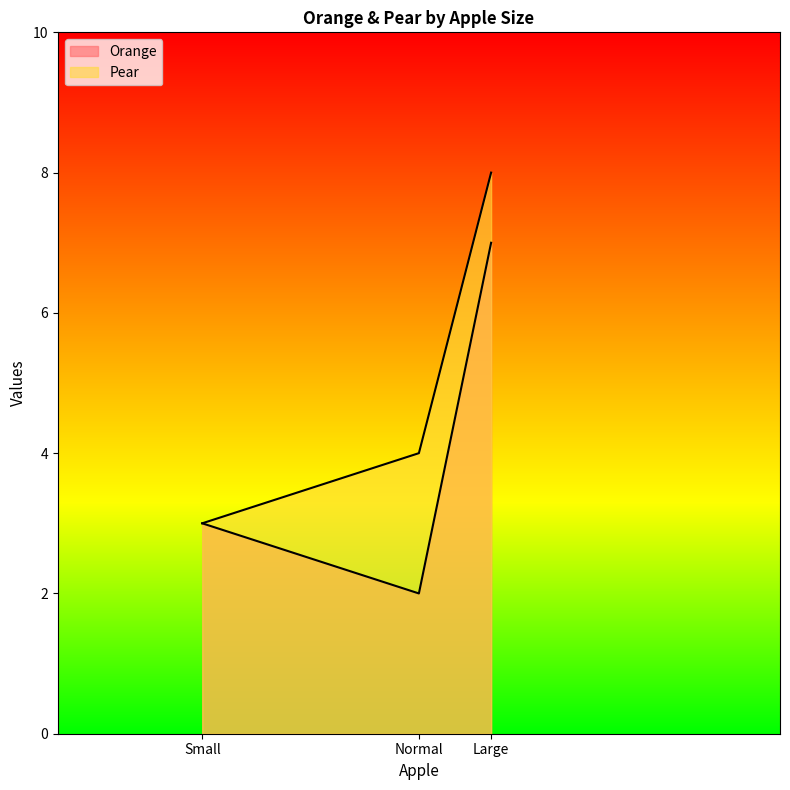

Which series has the largest total across all categories?

Pear